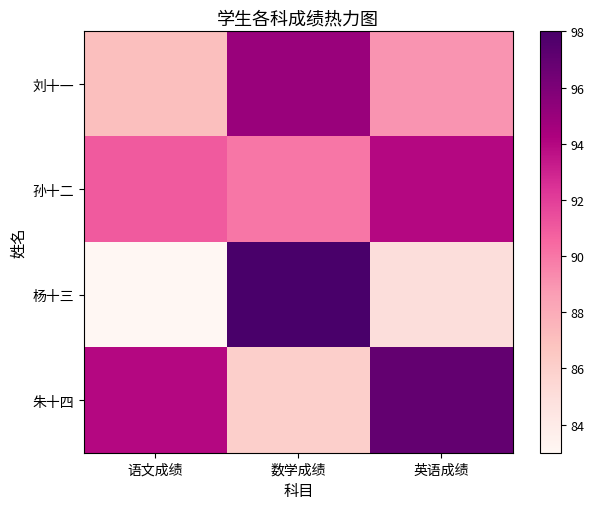

What is the total value across all series at 数学成绩?

369